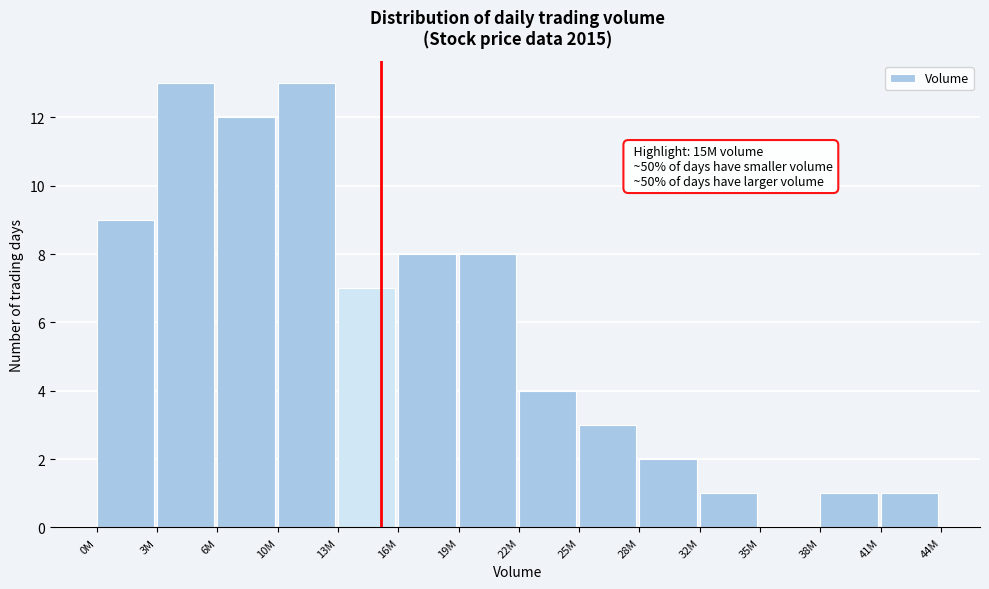

Reading left to right, extract all data points from this chart.

0M=9	3M=13	6M=12	10M=13	13M=7	16M=8	19M=8	22M=4	25M=3	28M=2	32M=1	35M=0	38M=1	41M=1